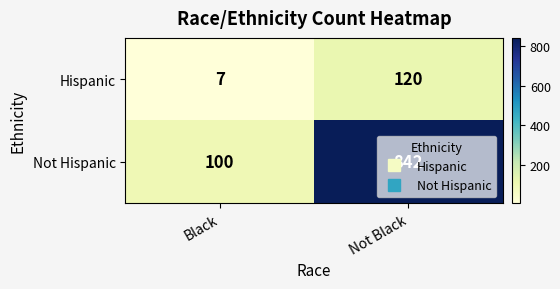

How many data points does each series have?

2